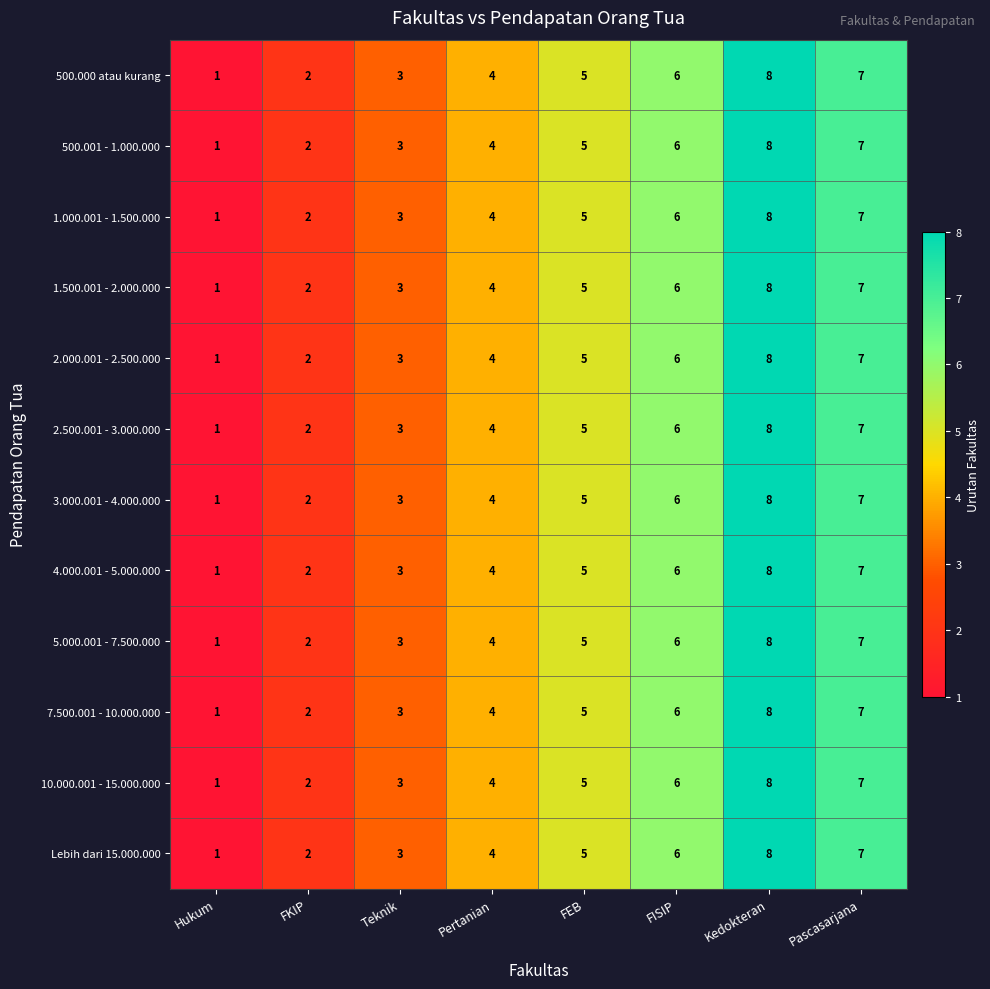

What is the minimum value shown in the chart?

1